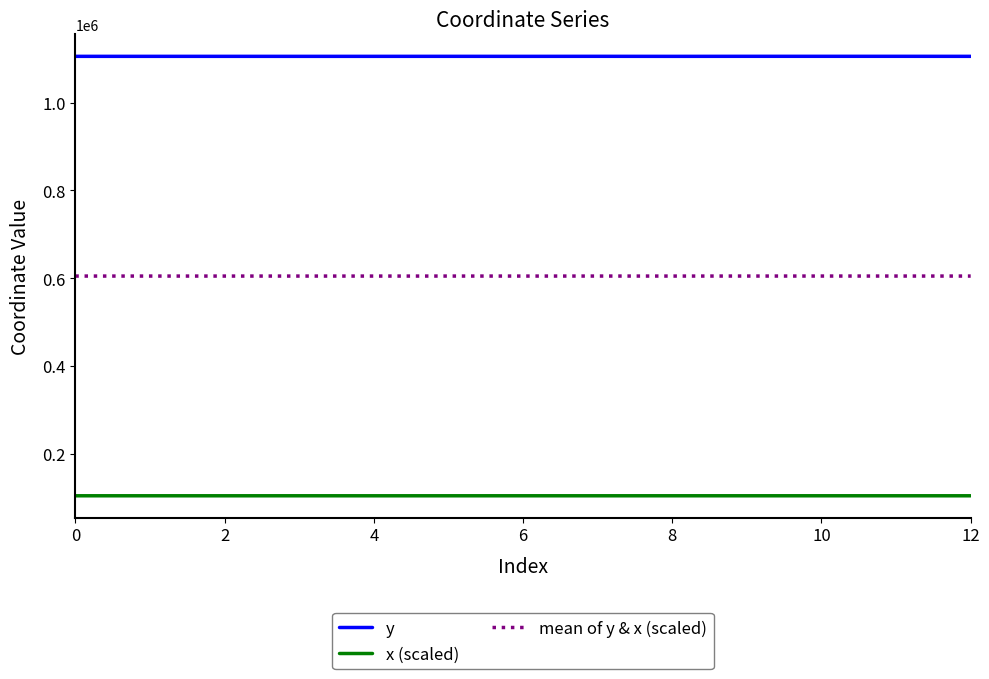

Which series has the widest spread of values?

y